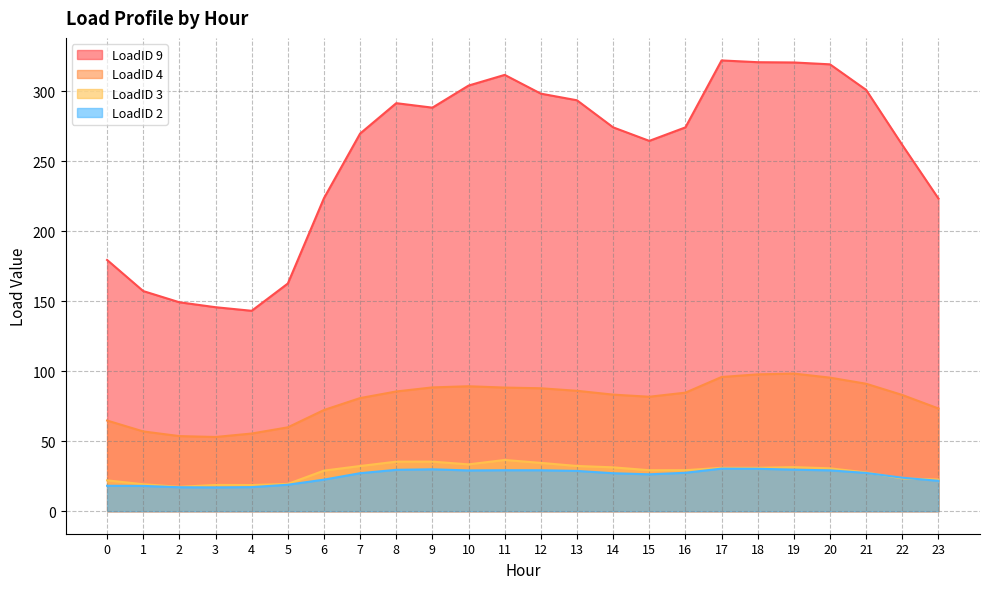

Where is the first local minimum for LoadID 4?

3